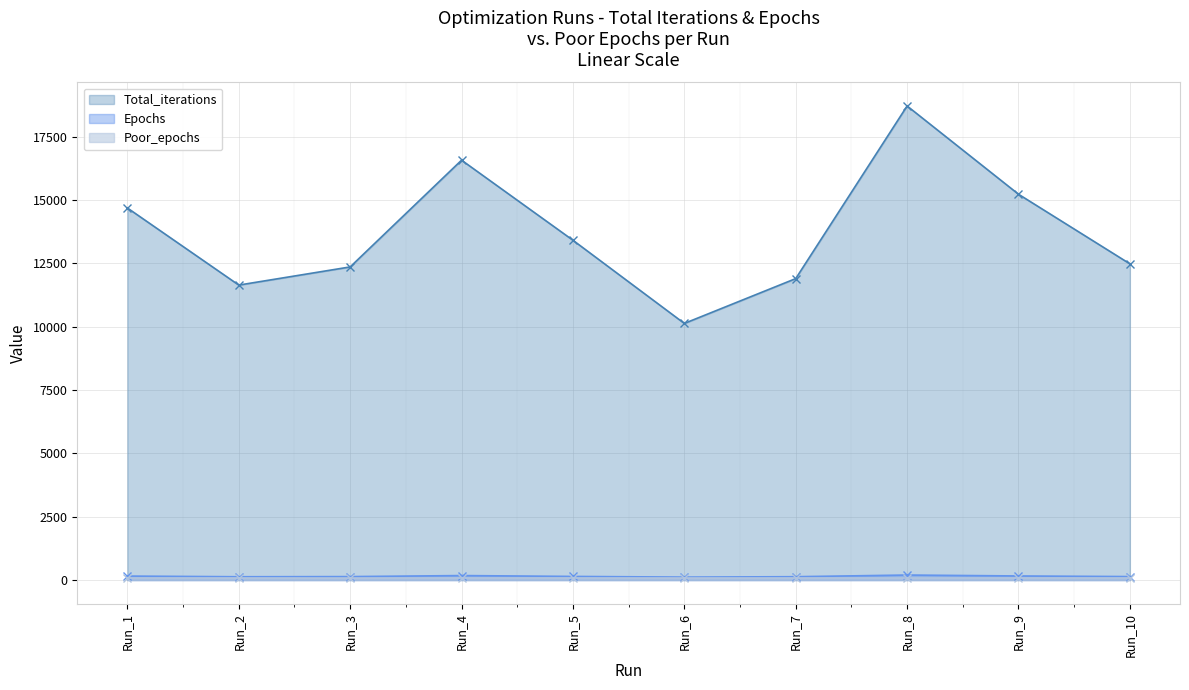

True or false: Total_iterations and Epochs intersect in this chart.

False